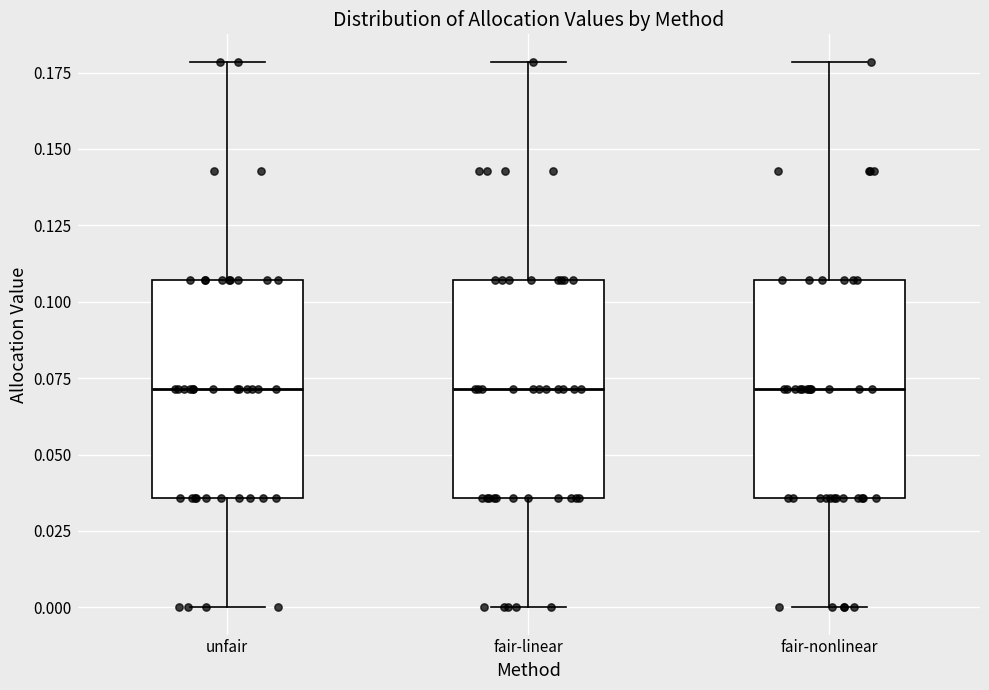

Where does the lower whisker of the box for fair-nonlinear end on the y-axis? The values are not printed on the chart, so give them approximately, as read against the axis.

0.000